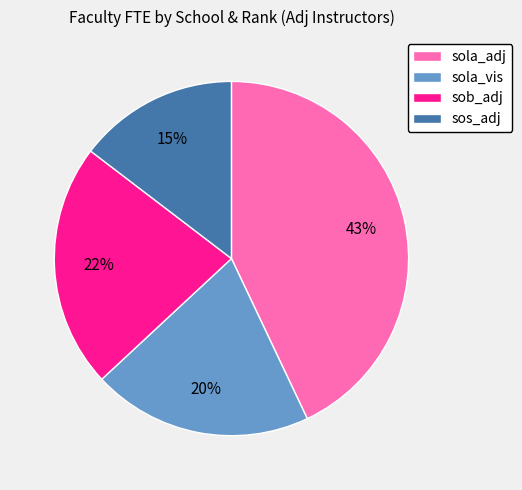

Rank the categories by value from highest to lowest.

sola_adj, sob_adj, sola_vis, sos_adj